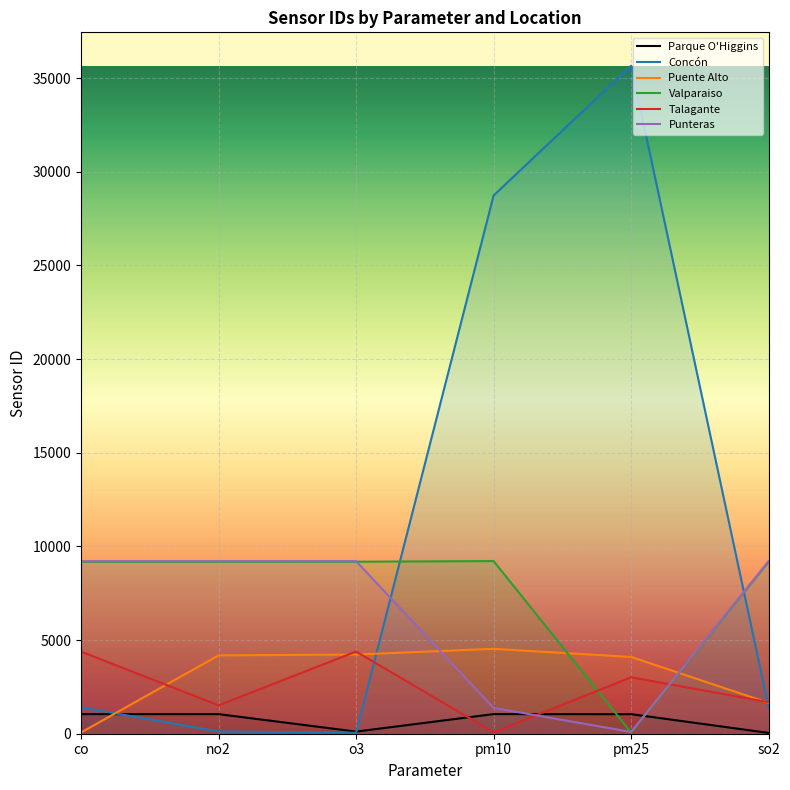

At how many categories does at least one series exceed 5764?

6